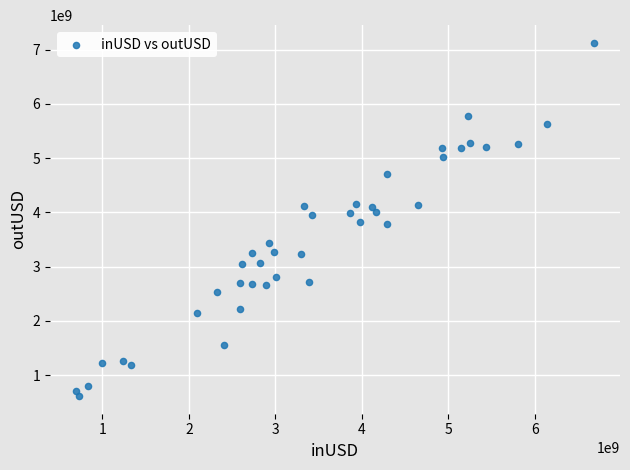

What is the range of X values (max minus min)?

5986996152.6